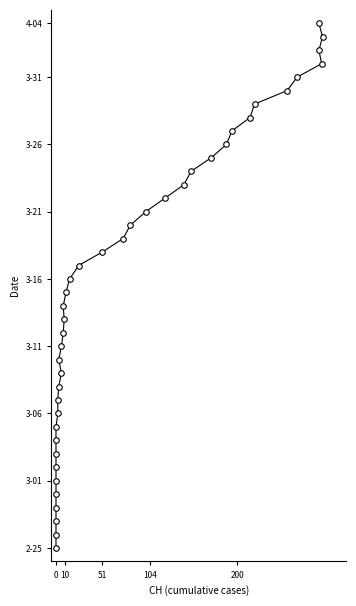

Does the chart display data point markers on the line(s)?

Yes